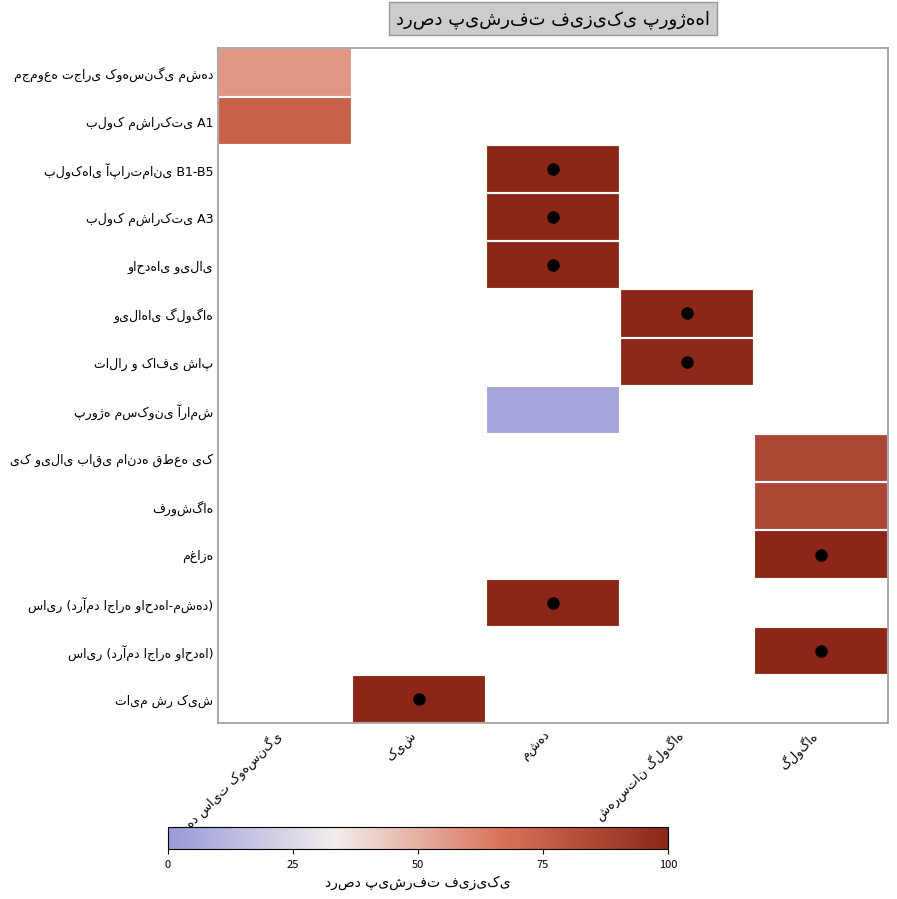

Between شهرستان گلوگاه and مشهد سایت کوهسنگی, which is larger?

مشهد سایت کوهسنگی